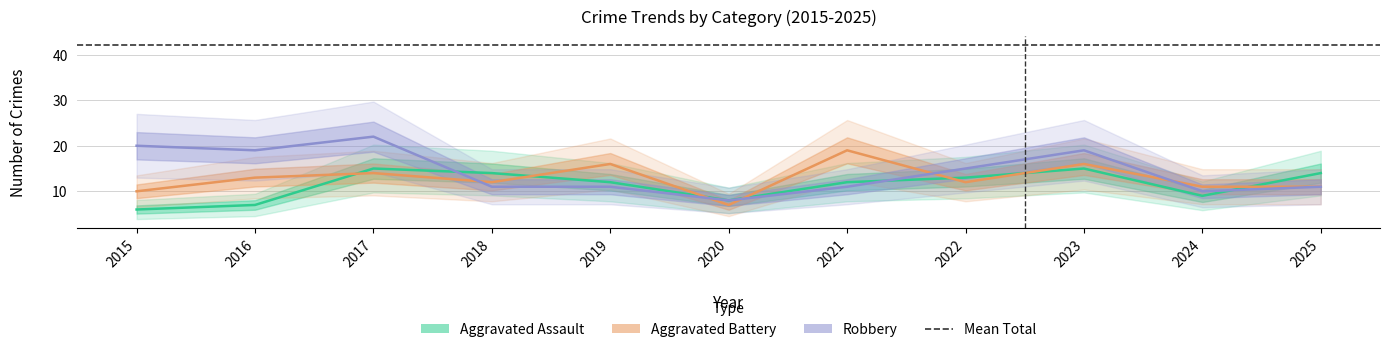

True or false: Aggravated Assault and Aggravated Battery cross at least once.

True